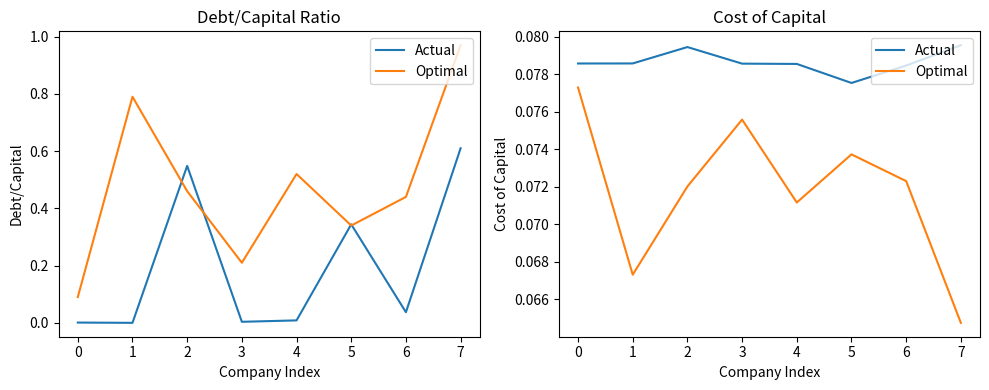

How many lines are shown in the chart?

2